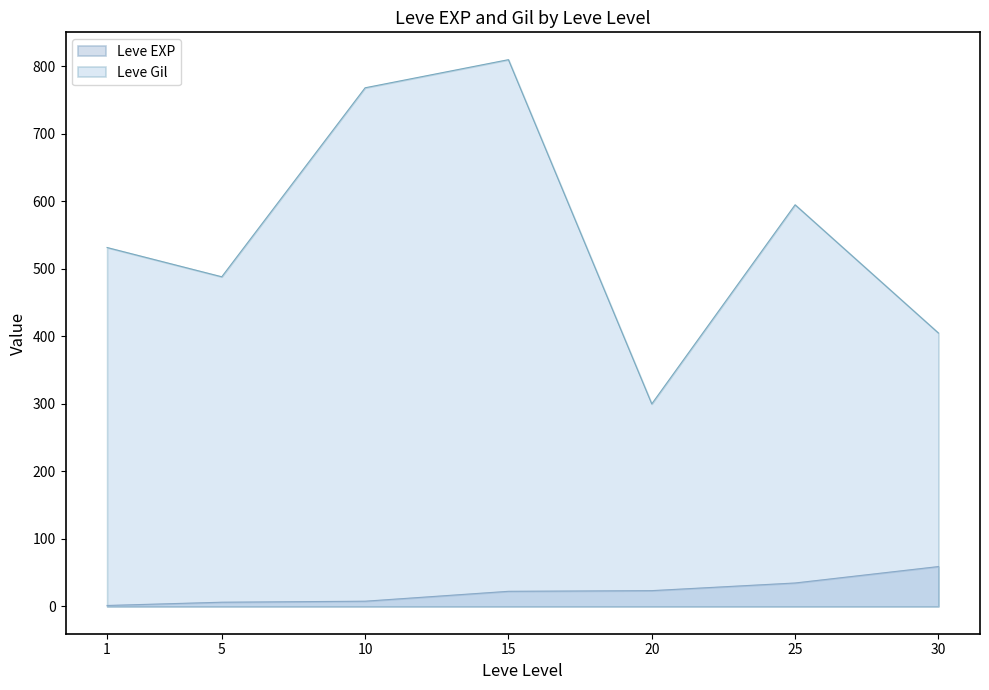

At which label does Leve Gil reach its peak?

15